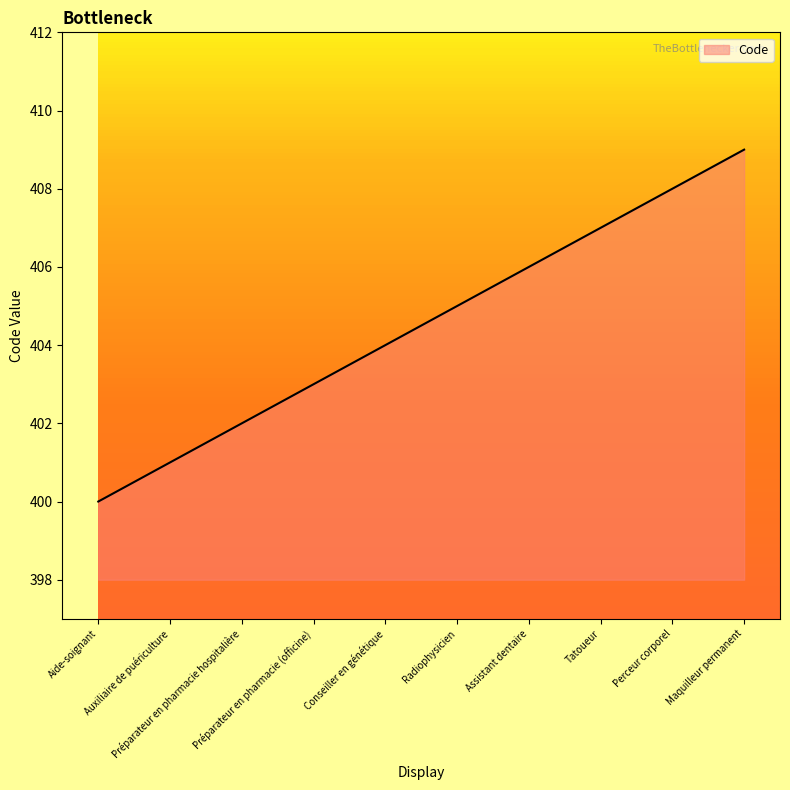

The chart shows a value of 400 at Aide-soignant. True or false?

True